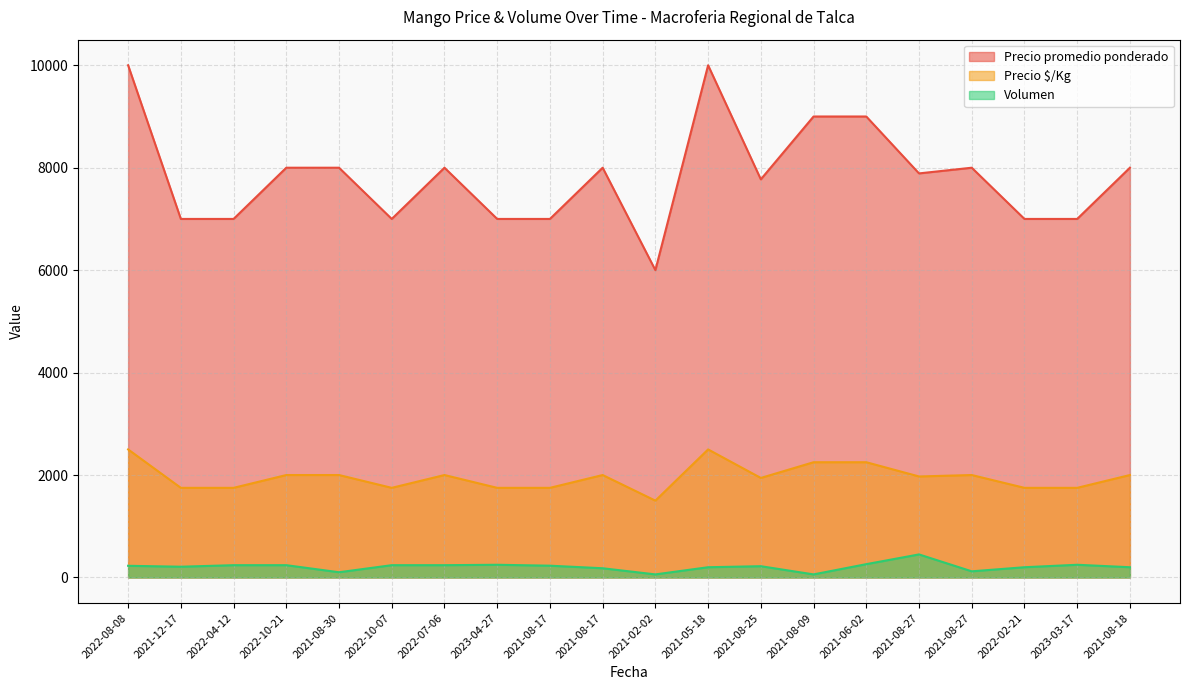

In Volumen, how many points are lower than both neighbors (excluding endpoints)?

5